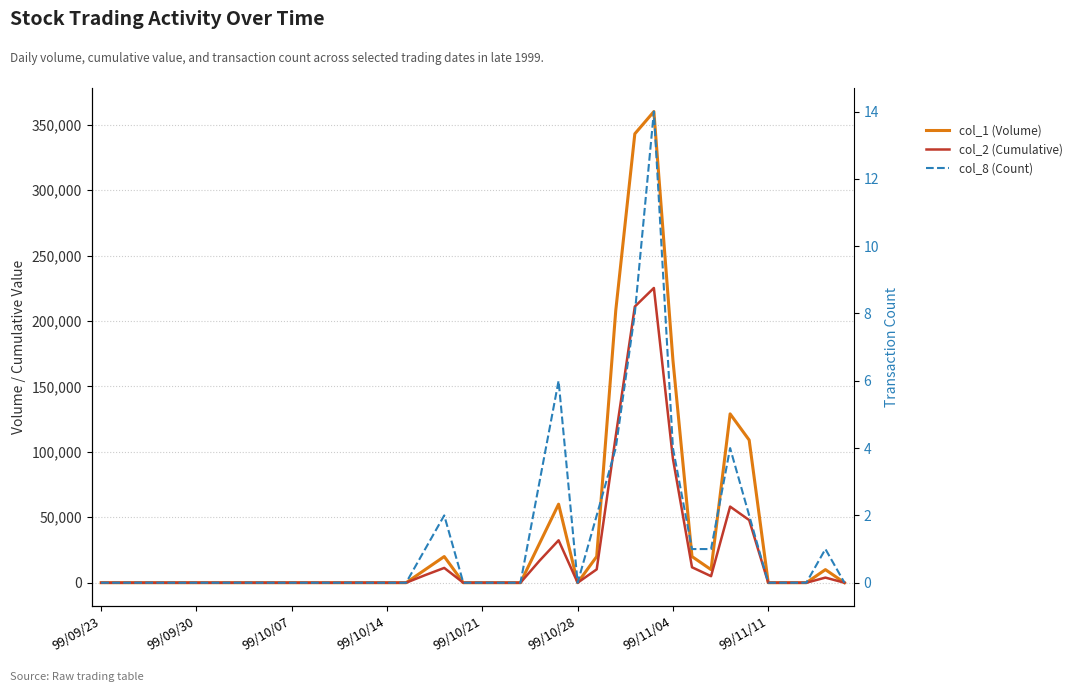

What is the average value of the col_1 (Volume) series?

37475